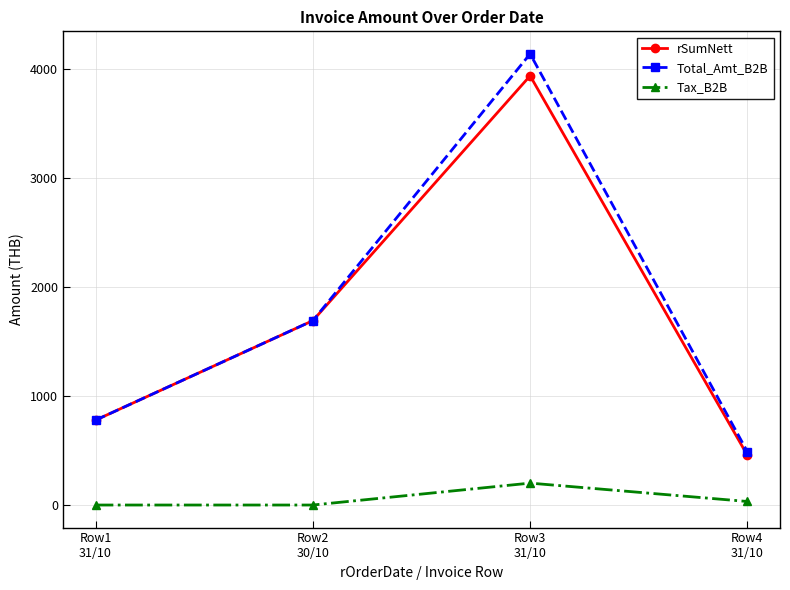

Reading left to right, extract all data points from this chart.

rSumNett: Row1
31/10=778.0	Row2
30/10=1690.0	Row3
31/10=3934.2	Row4
31/10=455.6
Total_Amt_B2B: Row1
31/10=778.0	Row2
30/10=1690.0	Row3
31/10=4135.0	Row4
31/10=488.0
Tax_B2B: Row1
31/10=0.0	Row2
30/10=0.0	Row3
31/10=200.8	Row4
31/10=32.4